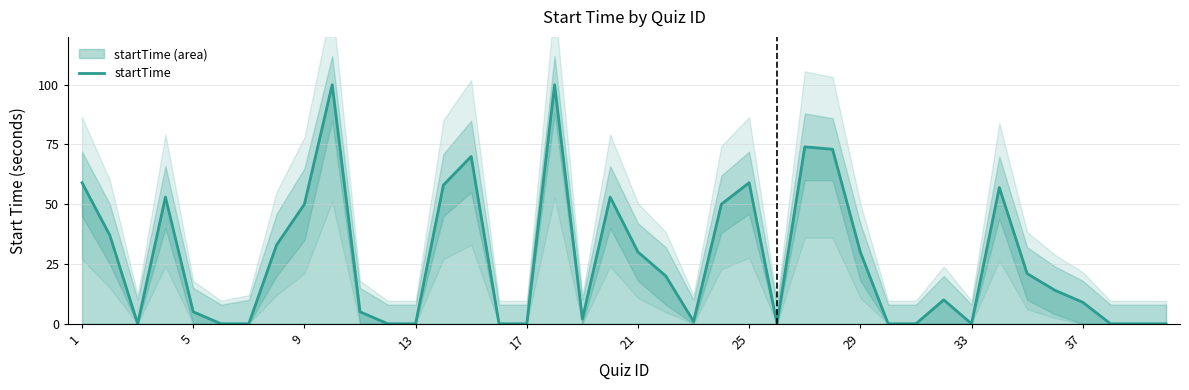

What is the value of the 27th point from the left?

74